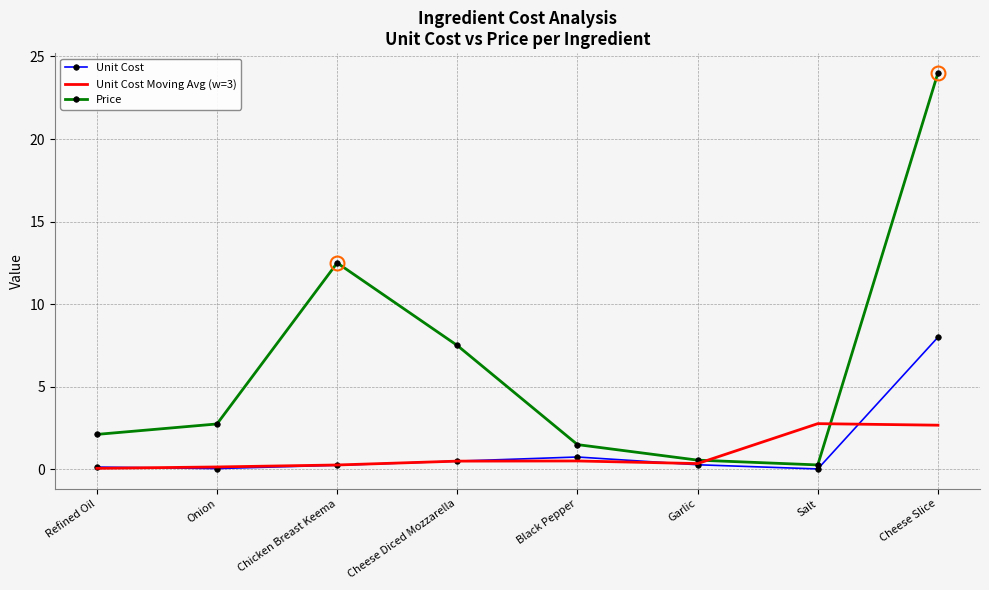

What position from the left is Cheese Slice?

8